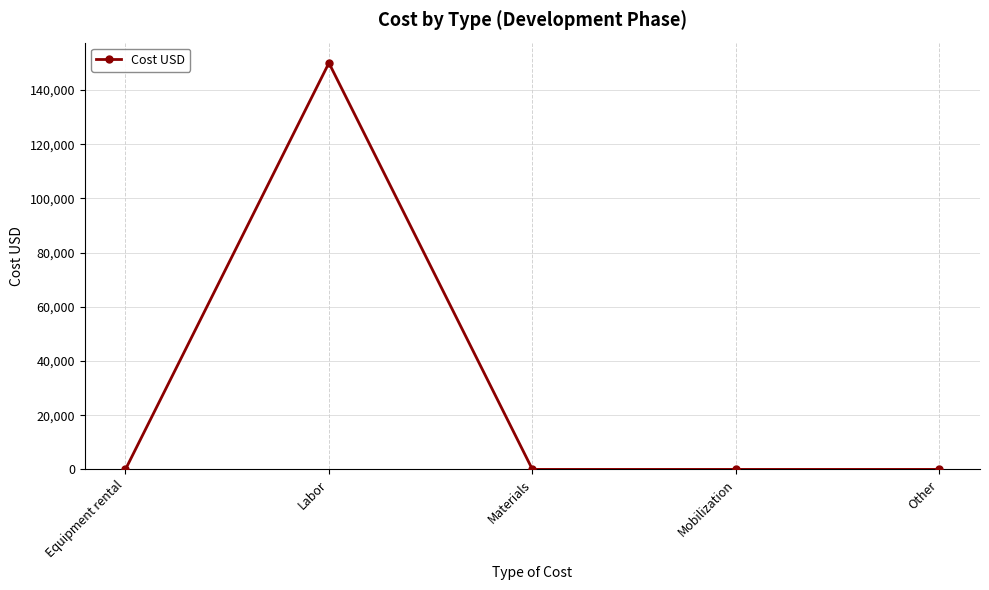

What is the label of the 5th point from the left?

Other